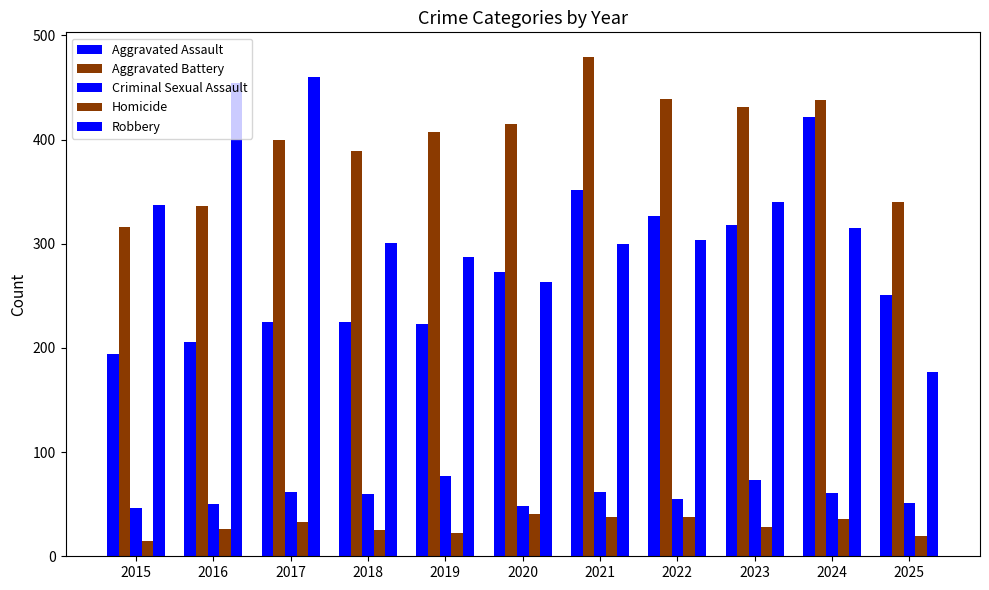

List the series in order of their peak value, lowest first.

Homicide, Criminal Sexual Assault, Aggravated Assault, Robbery, Aggravated Battery